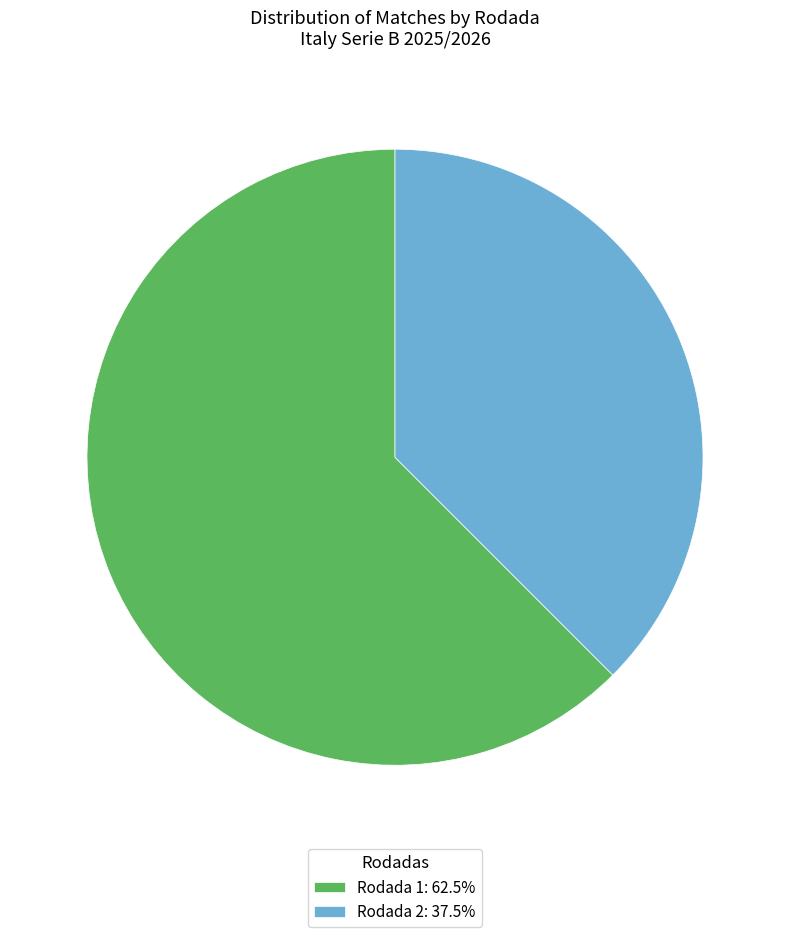

Combined, do Rodada 1: 62.5% and Rodada 2: 37.5% account for over 50%?

Yes